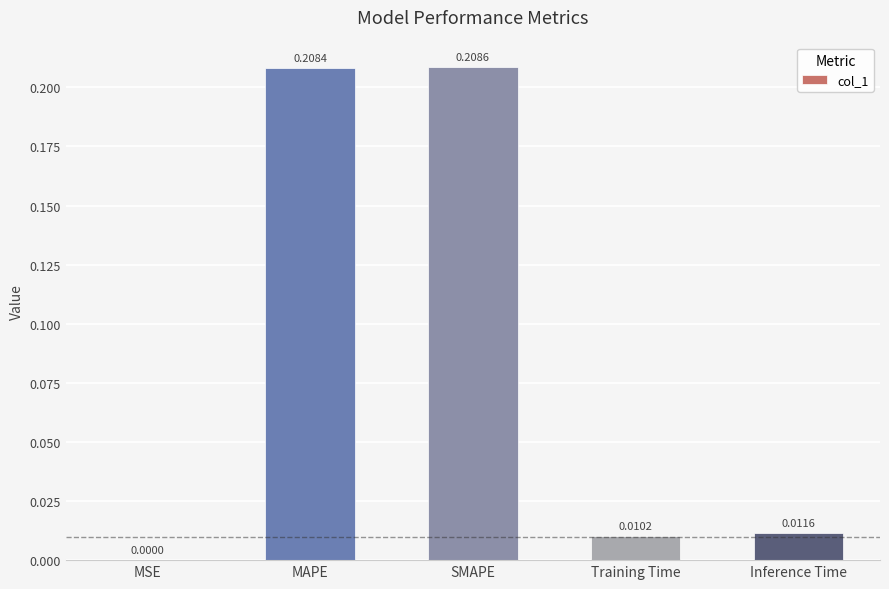

Which has a higher value, MSE or Inference Time?

Inference Time